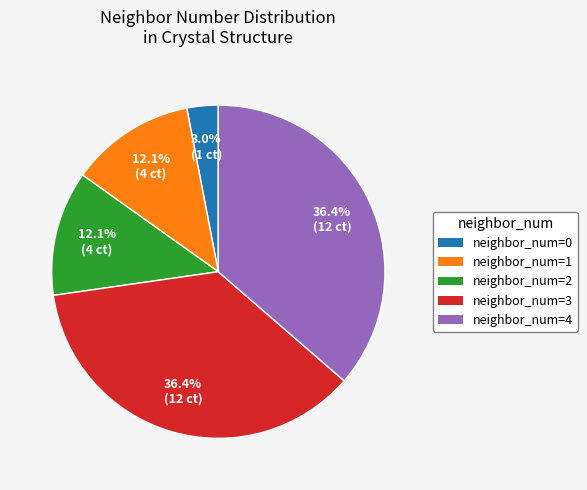

How many slices are in this pie chart?

5